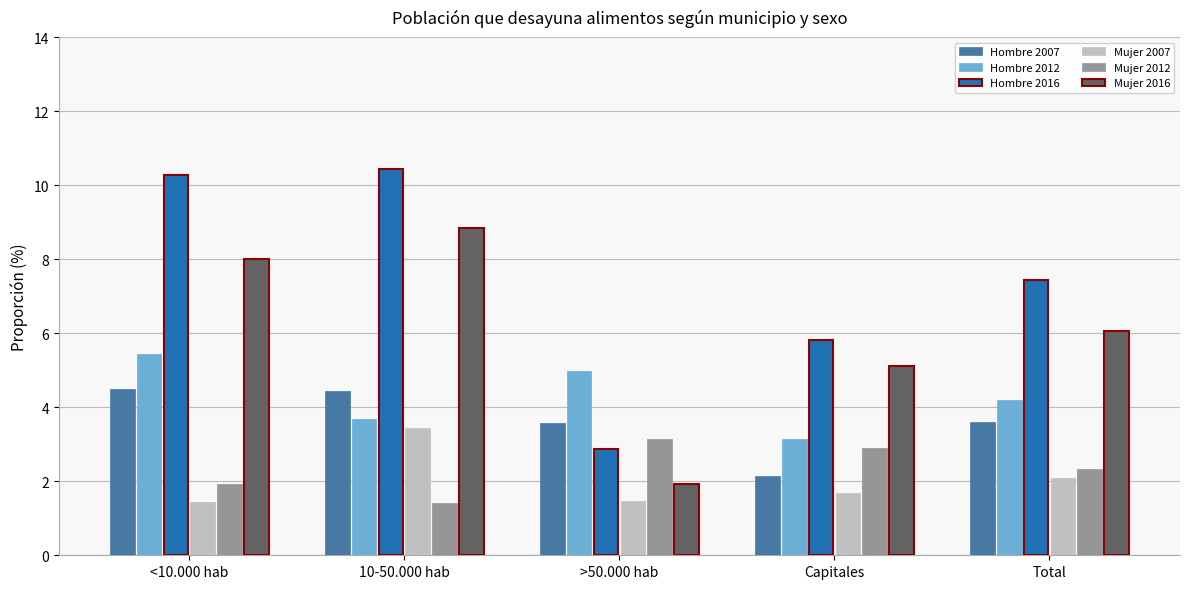

What is the sum of the Hombre 2012 values at Capitales and >50.000 hab?

8.1